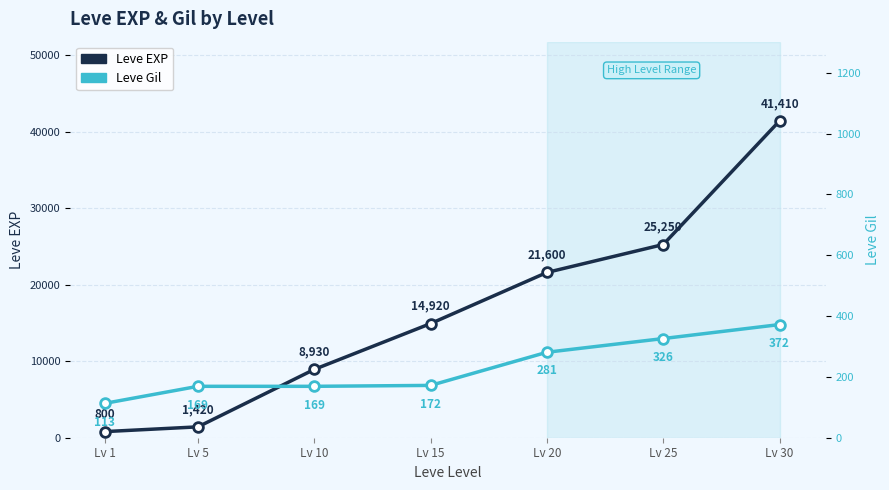

Reading left to right, what are all the values shown in this chart?

Leve EXP: 800	1420	8930	14920	21600	25250	41410
Leve Gil: 113	169	169	172	281	326	372